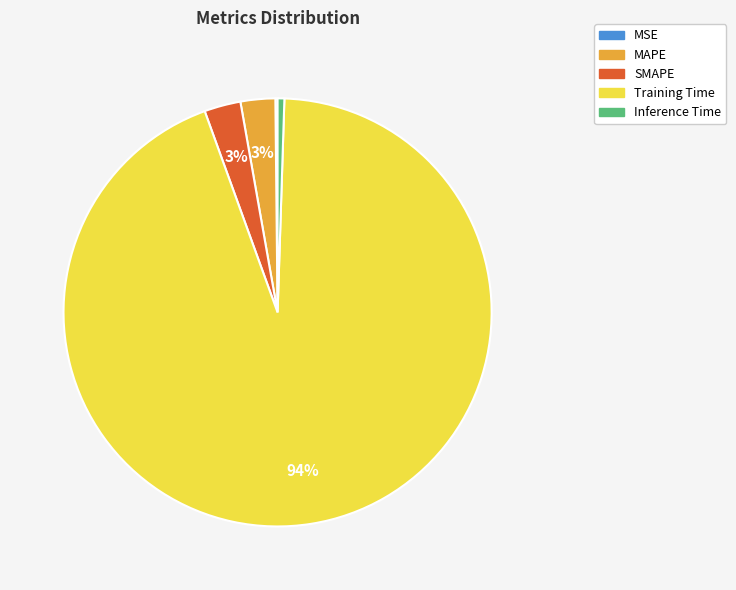

Is the sum of Inference Time and MAPE greater than half?

No